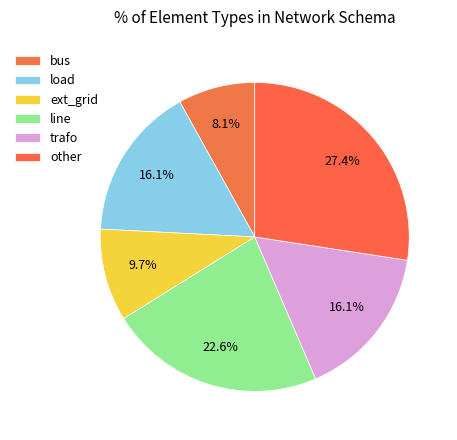

To the nearest percent, what portion does trafo represent?

16%